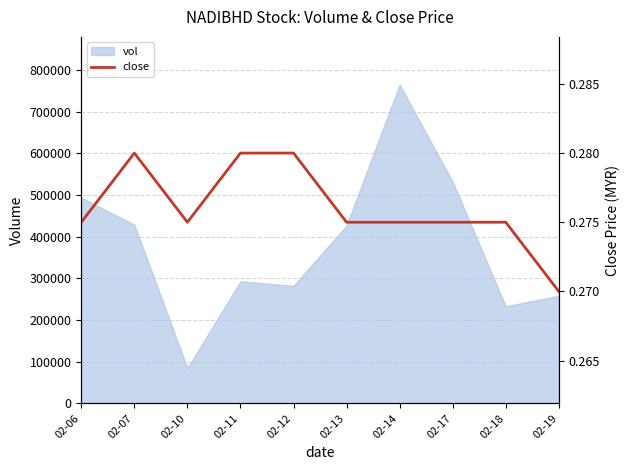

Where is the data nearest to the value 0?

02-19